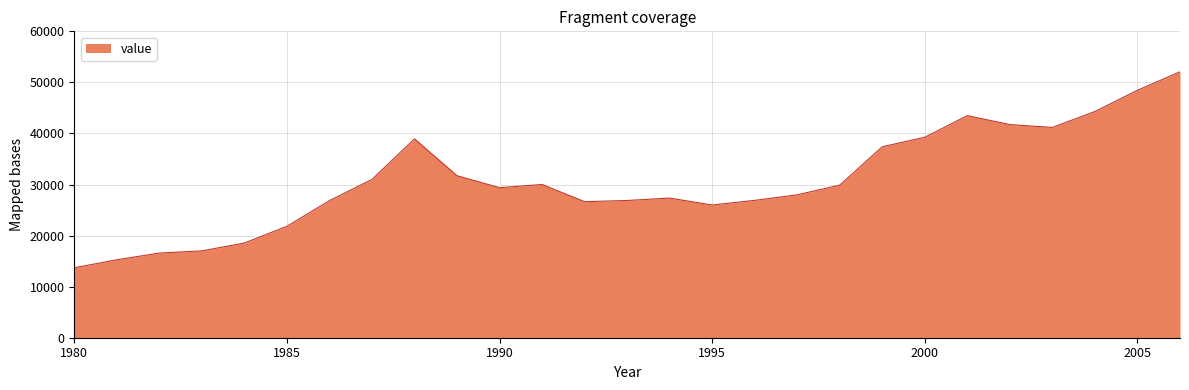

How many lines are shown in the chart?

1